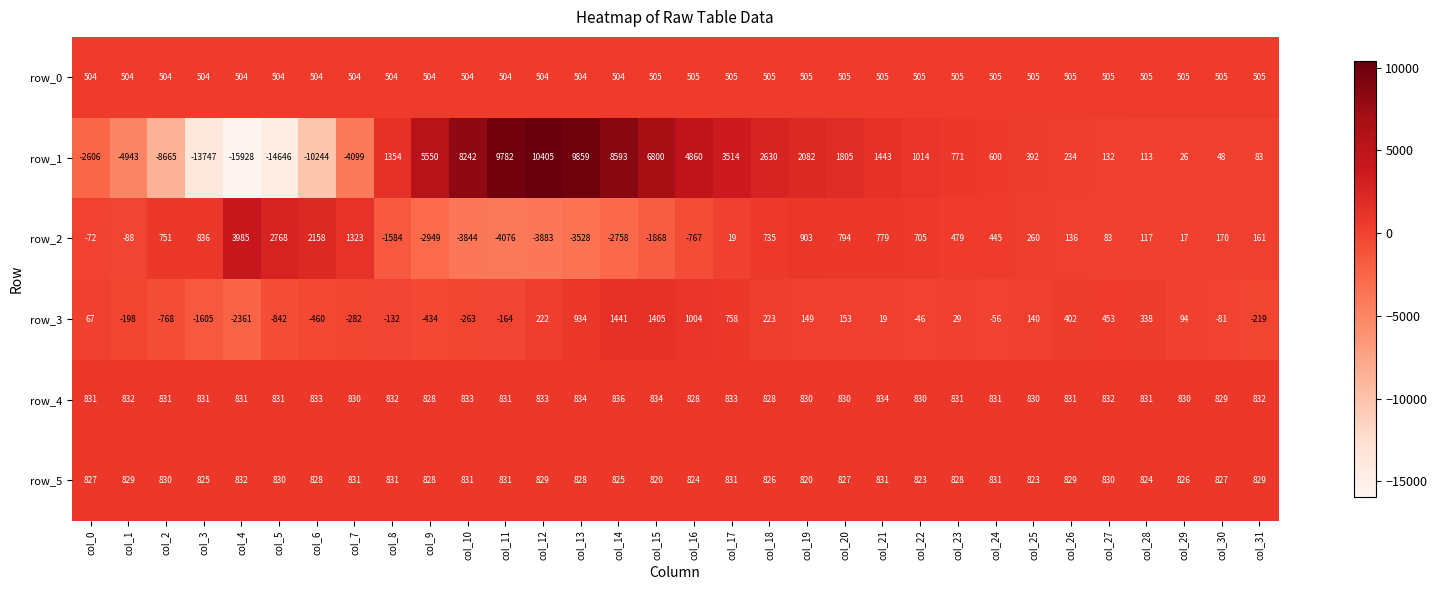

Which label corresponds to the largest value in the chart?

col_12